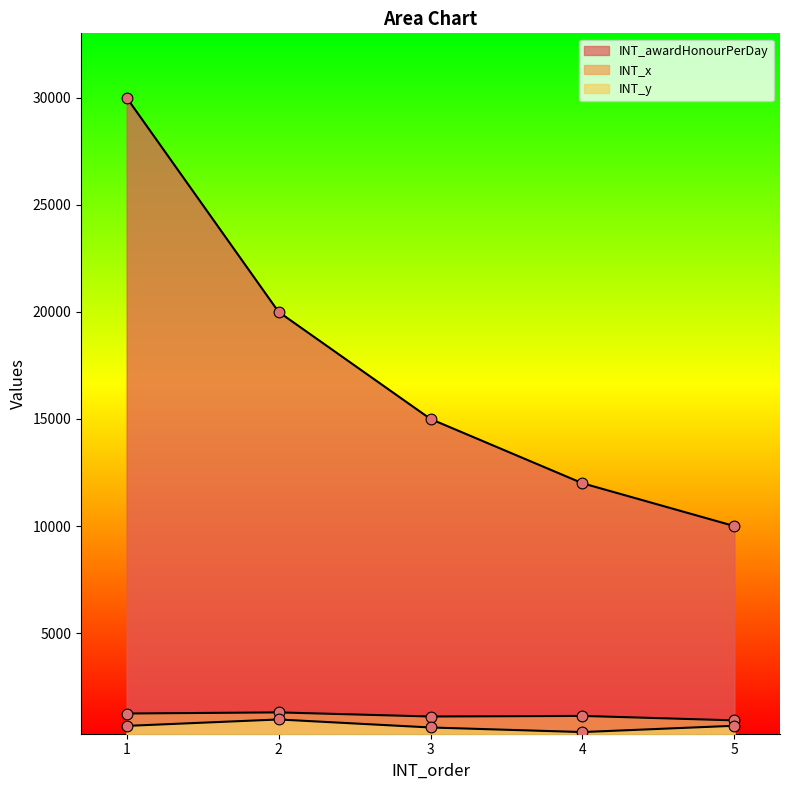

Is the value of INT_y at 4 greater than the value of INT_x at 1?

No